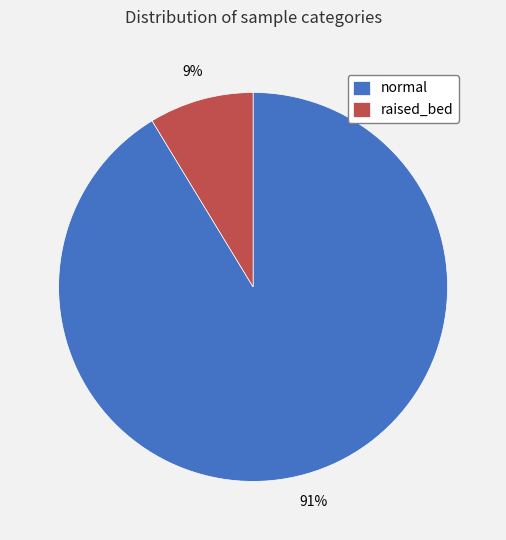

Between raised_bed and normal, which is larger?

normal